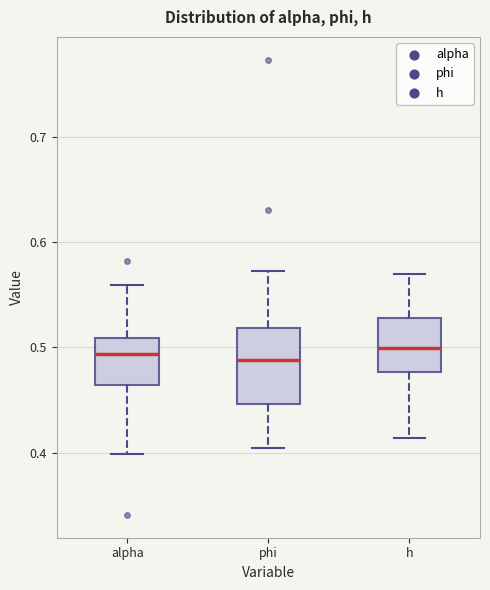

Reading left to right, read every box against the y-axis: the position of its median line, the range the box covers, and the ends of its whiskers. The values are not printed on the chart, so give them approximately, as read against the axis.

alpha: median 0.49, box 0.46 to 0.51, whiskers 0.40 to 0.56
phi: median 0.49, box 0.45 to 0.52, whiskers 0.40 to 0.57
h: median 0.50, box 0.48 to 0.53, whiskers 0.41 to 0.57